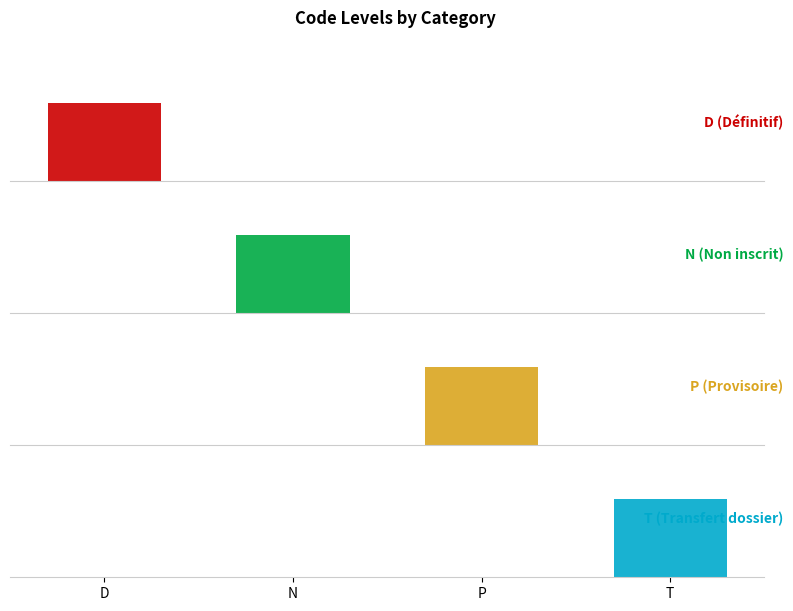

At how many categories does at least one series exceed 0?

4